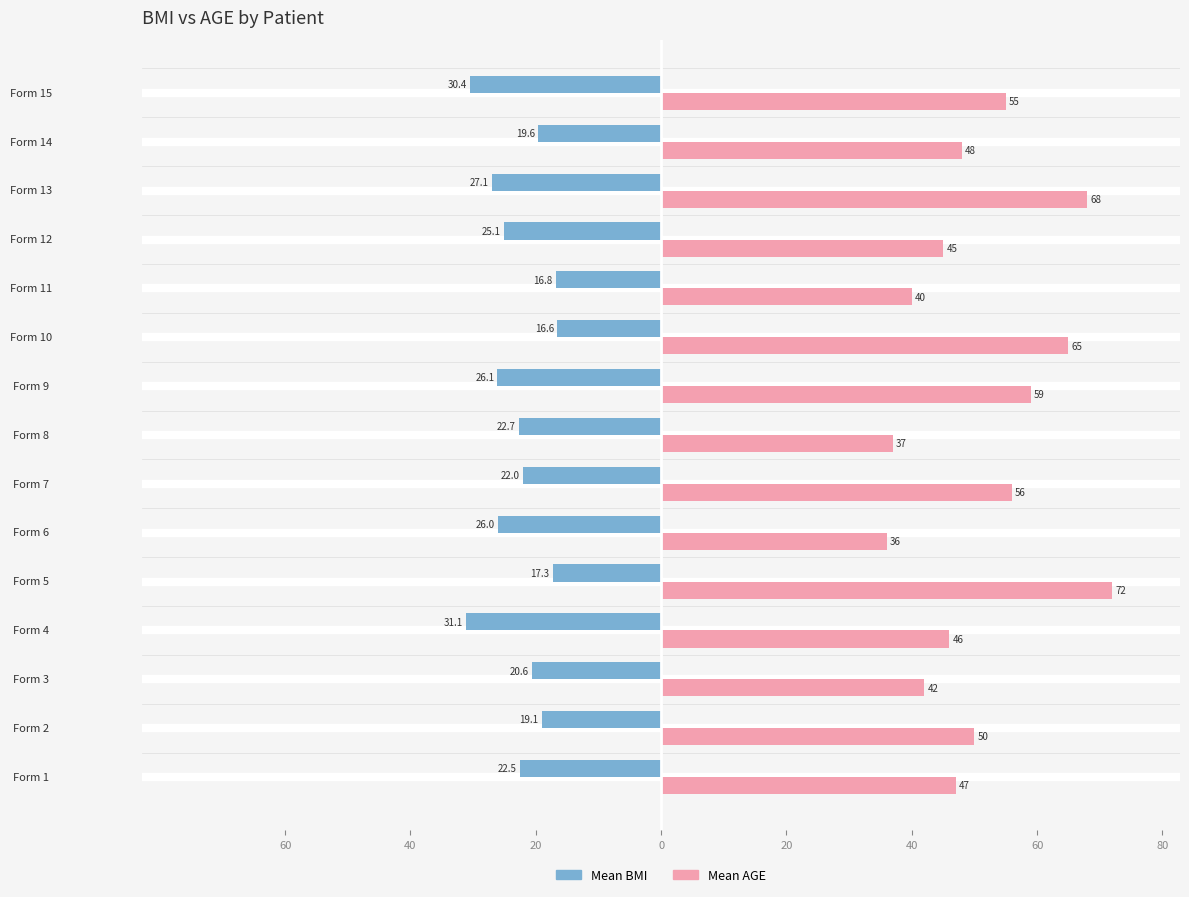

What are all the series names shown in the legend?

Mean BMI, Mean AGE